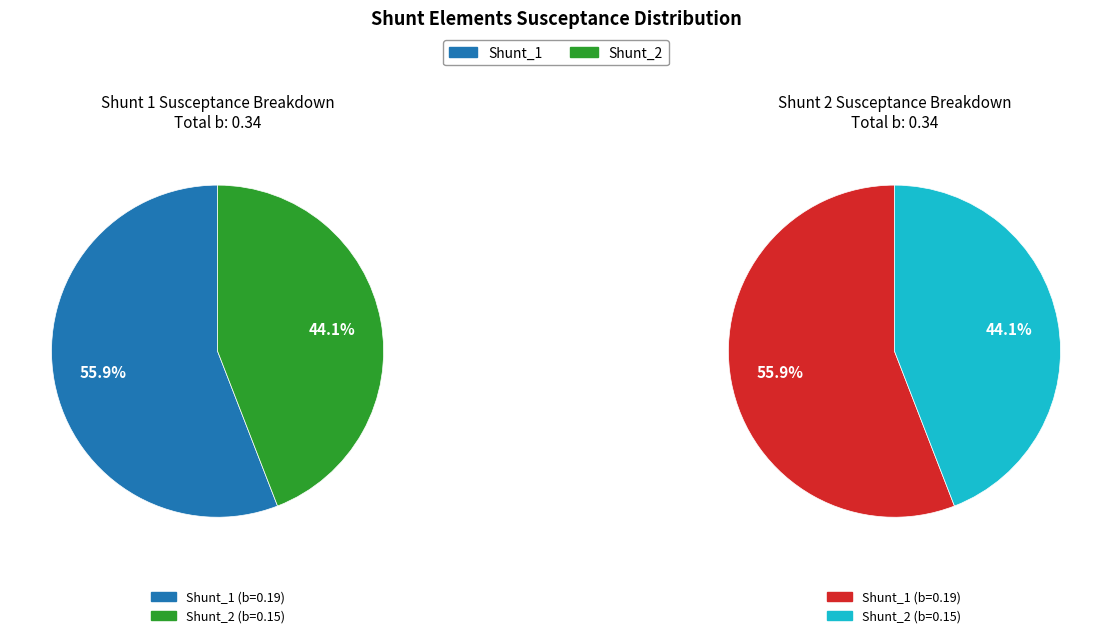

To the nearest percent, what is the difference between the Shunt_2 and Shunt_1 slice percentages?

12%